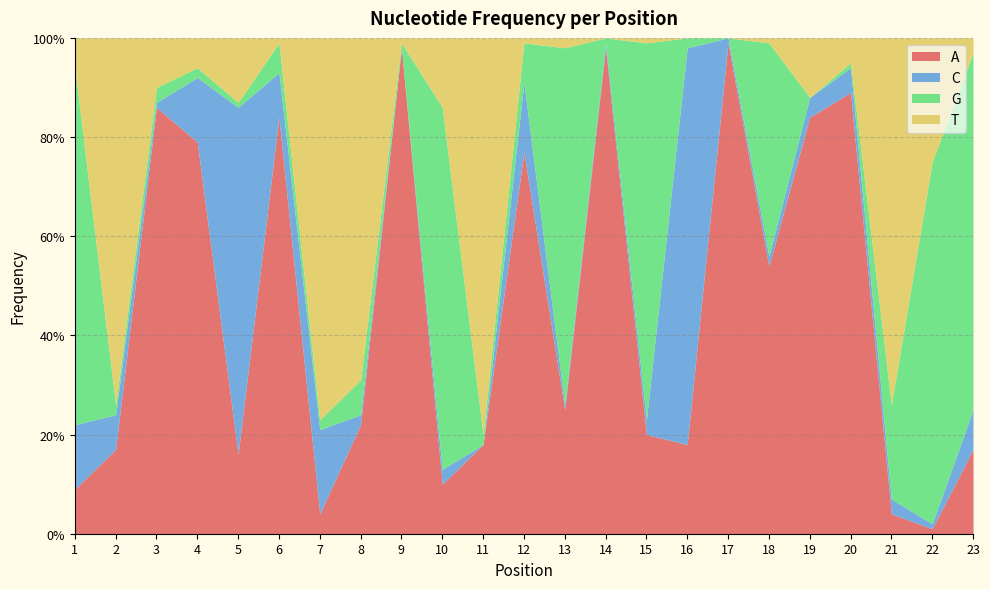

What is the value of the A point at the 14th from the left?

1.0